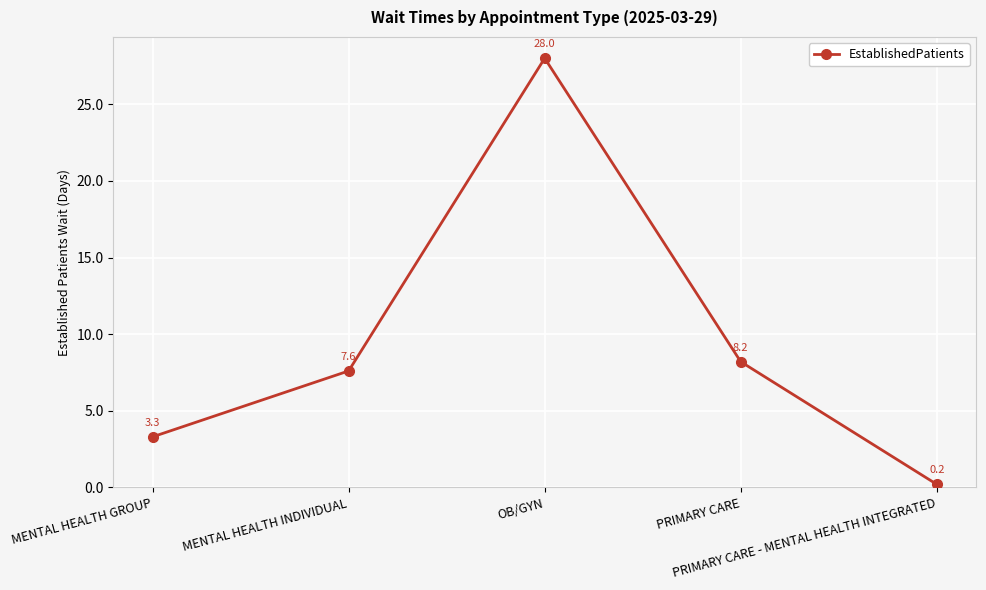

What is the difference between the maximum and minimum values?

27.8